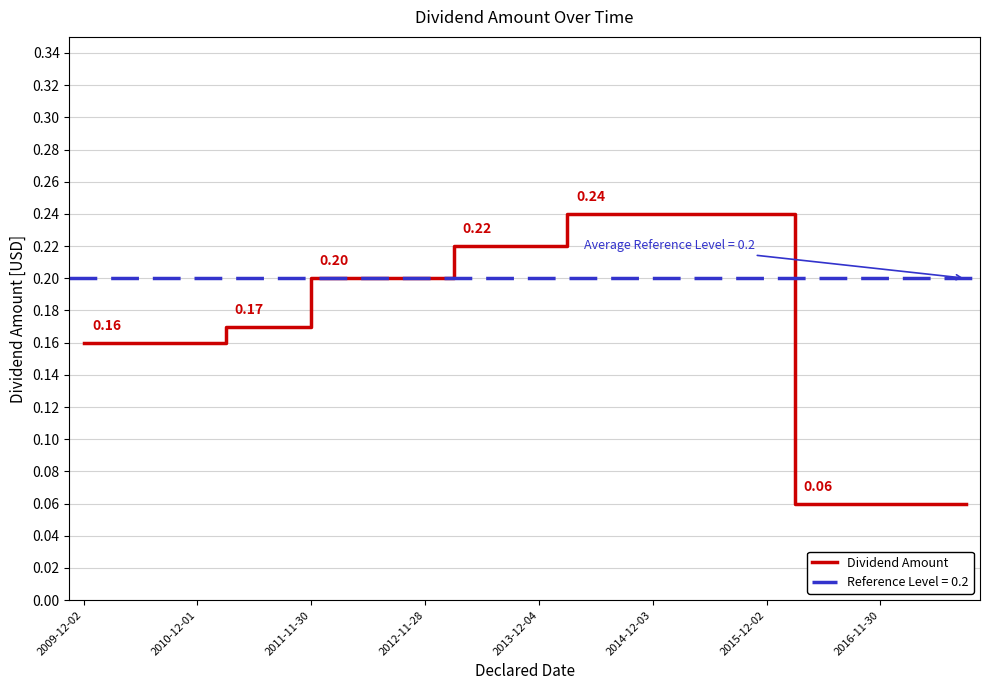

Count the values in the range 0 to 1.

32